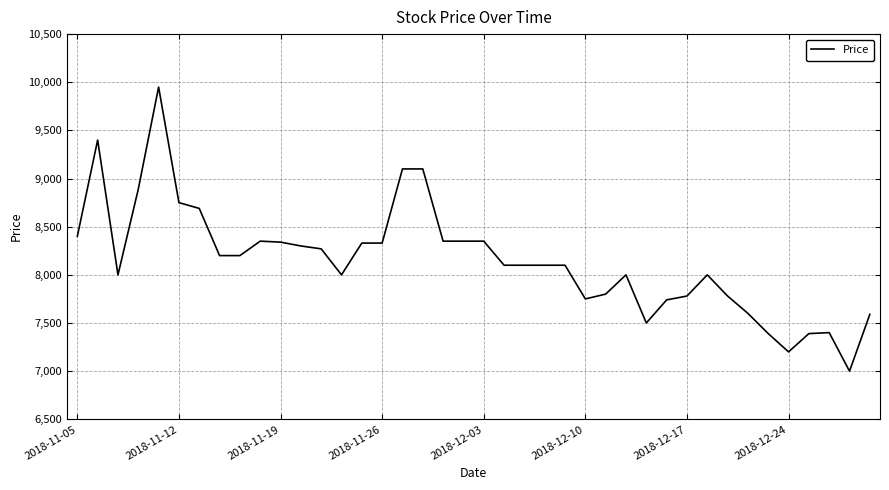

What is the smallest value displayed?

7000